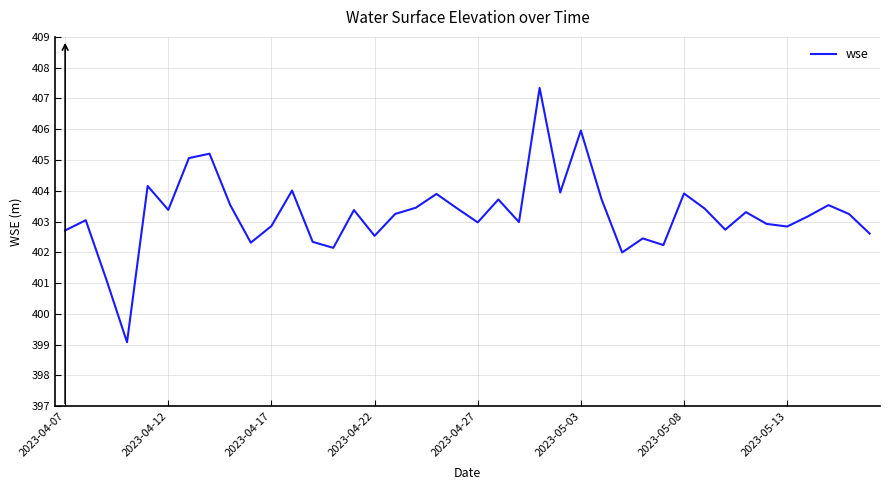

What is the greatest value displayed?

407.3